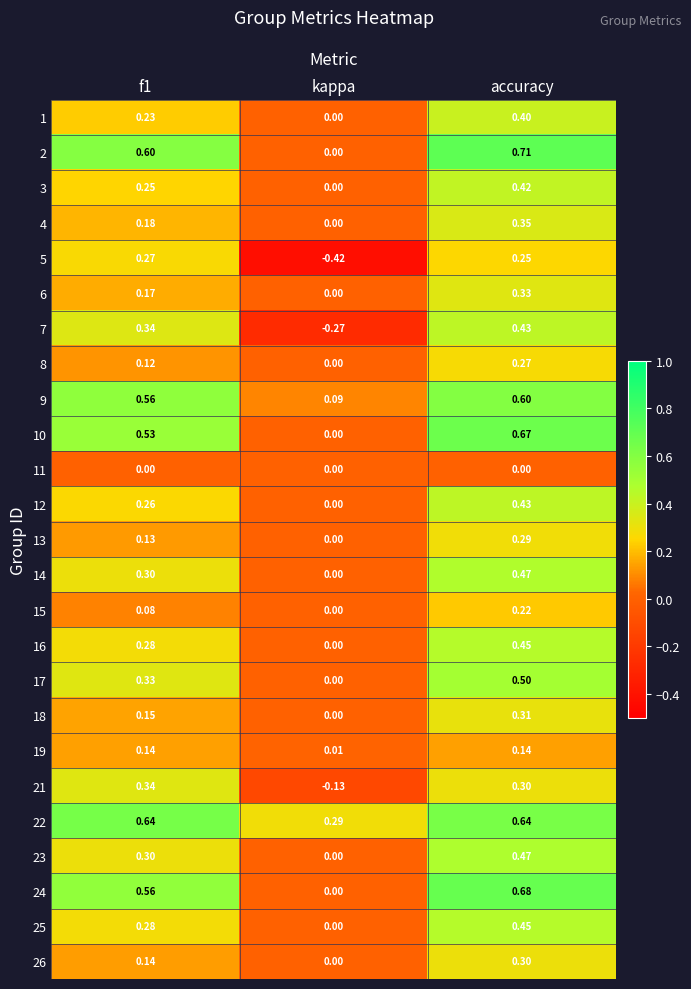

Count the number of categories in the chart.

3